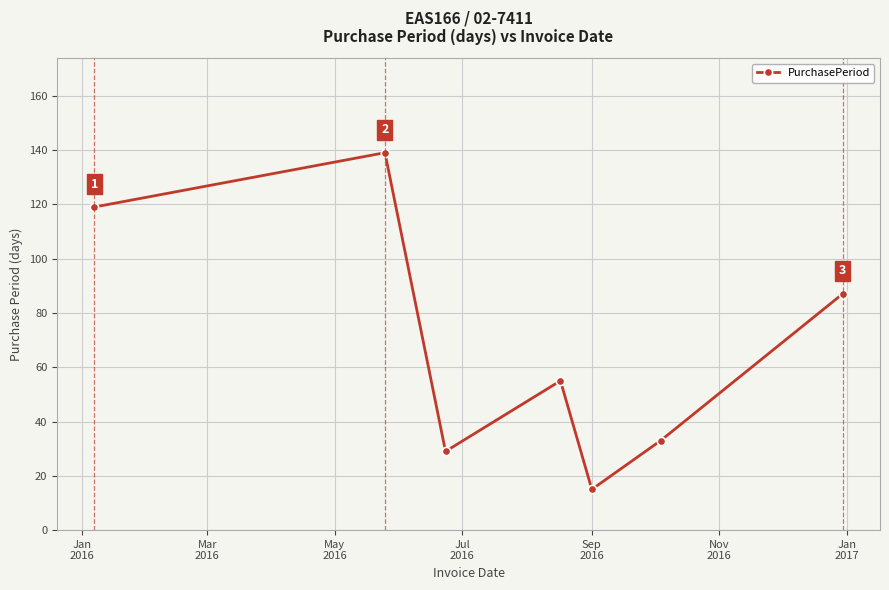

How many points are lower than both their immediate neighbors (excluding endpoints)?

2